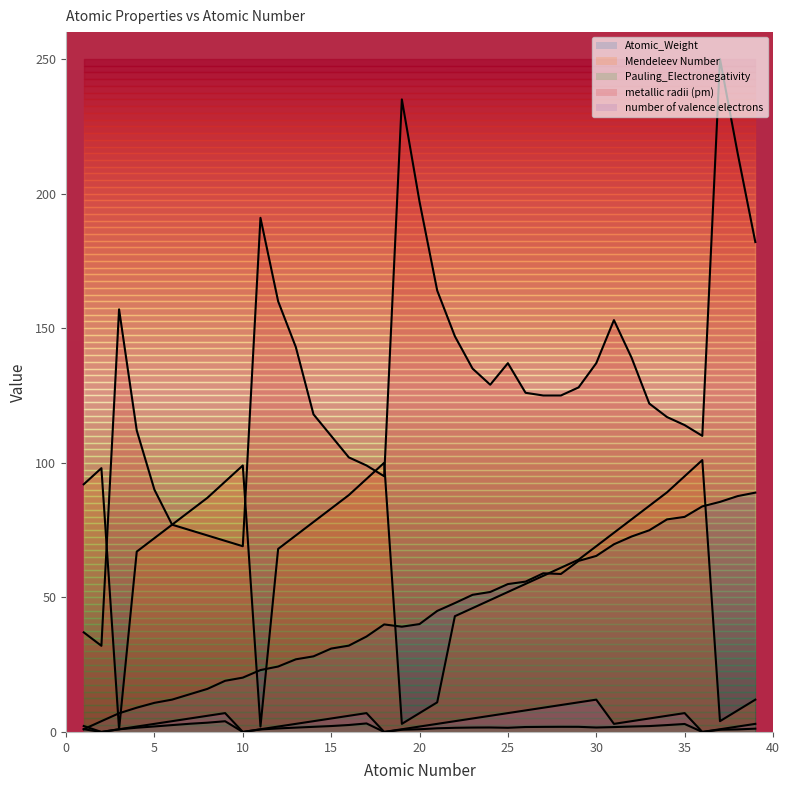

What is the sum of the Atomic_Weight values at 16 and 4?

41.1